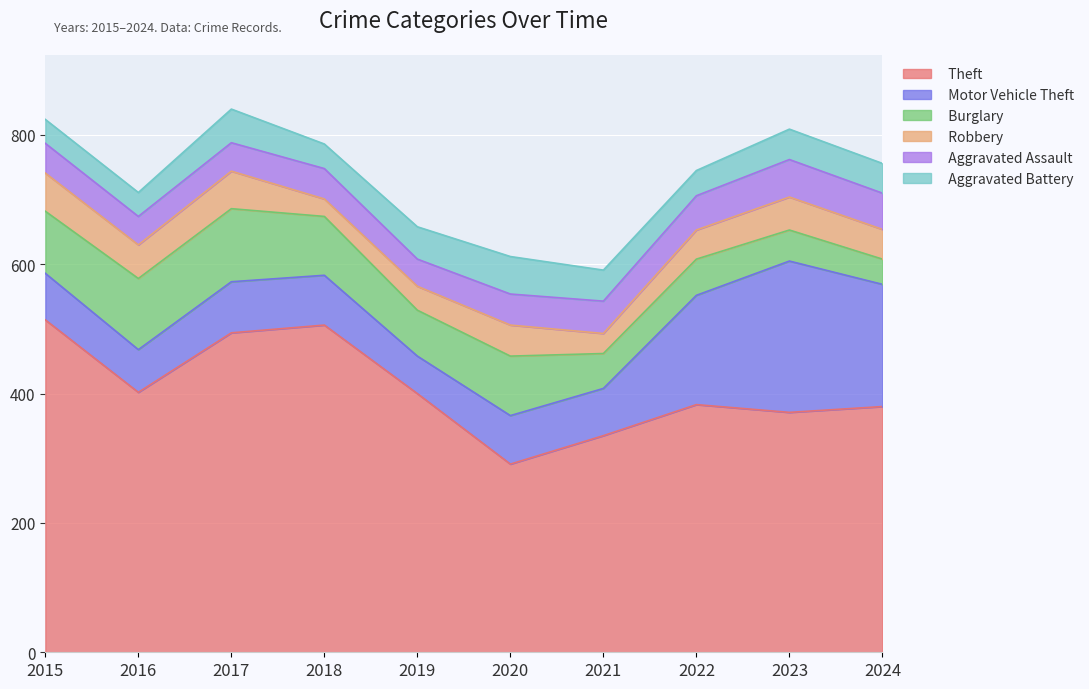

What is the greatest value displayed?

514